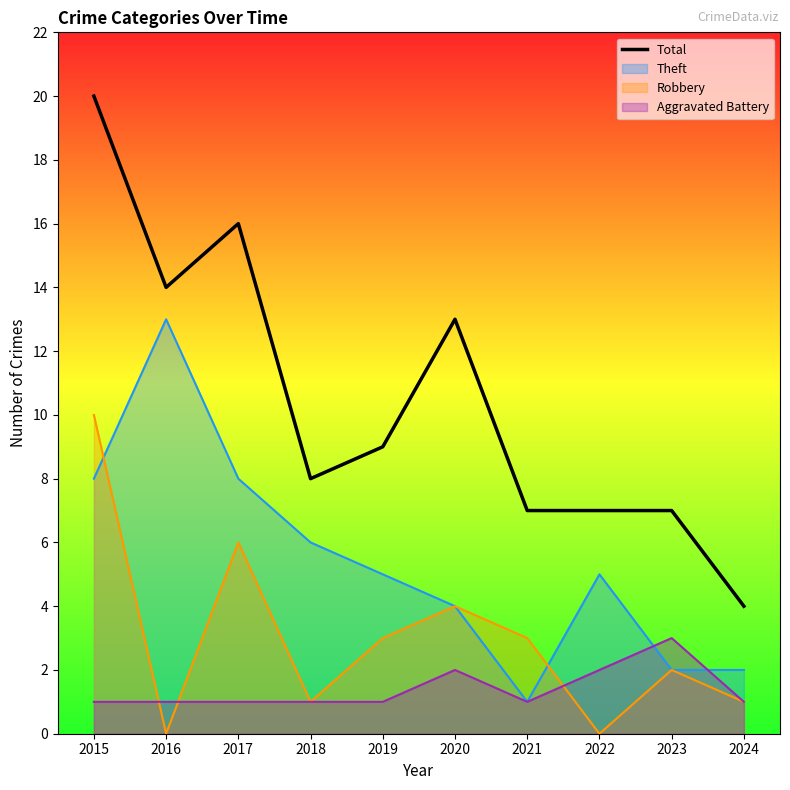

What is the sum of the values at 2019 and 2023?

16